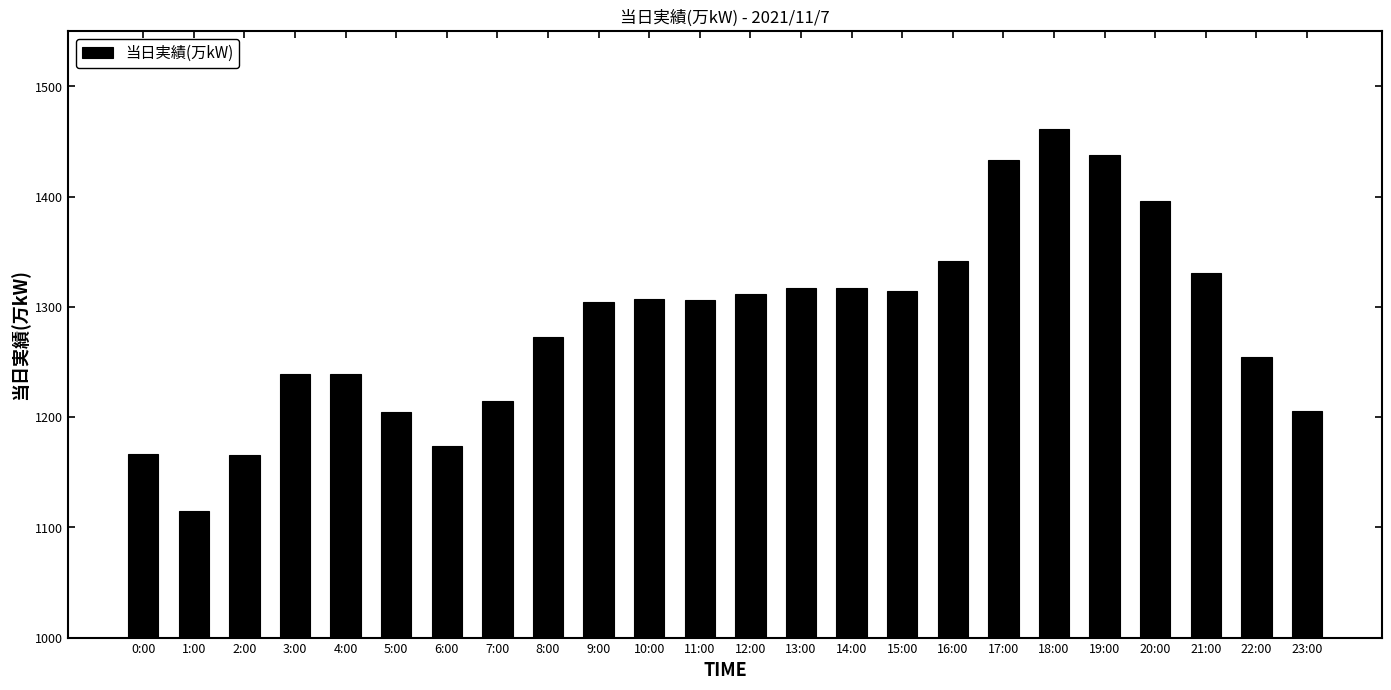

True or false: the data shows 1825 at 7:00.

False